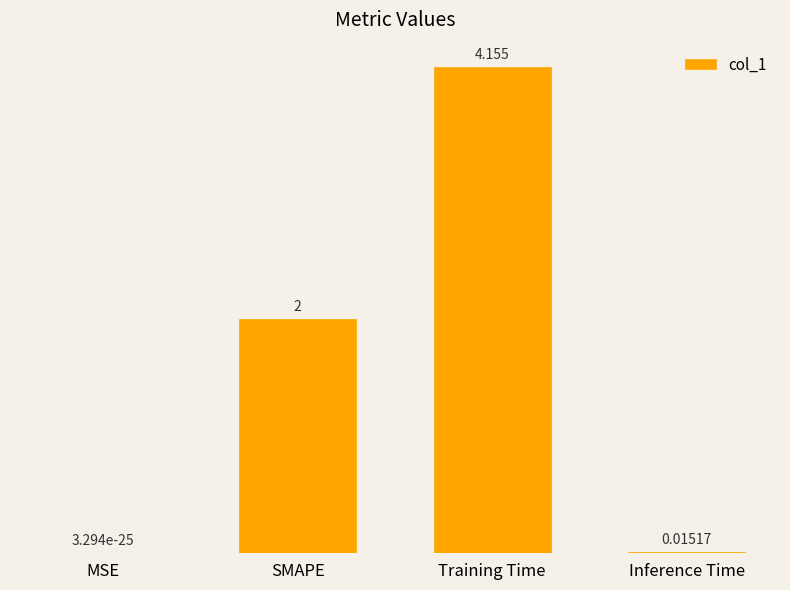

Between MSE and Inference Time, which is larger?

Inference Time